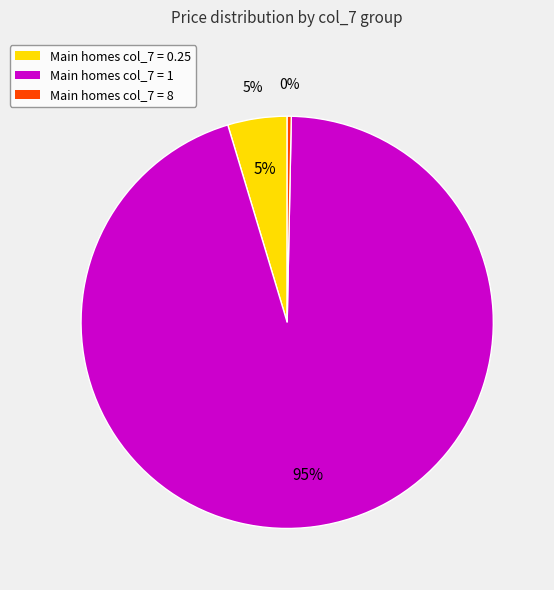

Does 14 represent more than half of the total?

No